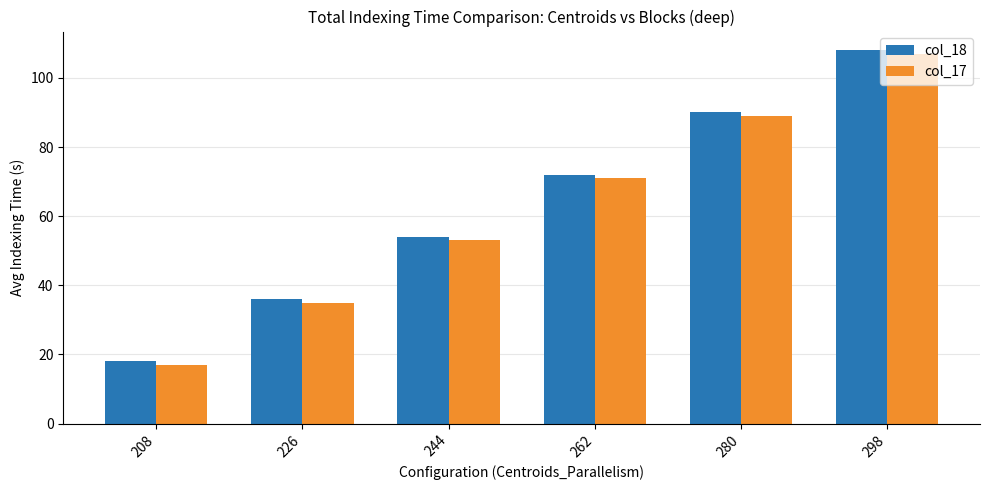

How many categories are shown in the chart?

6